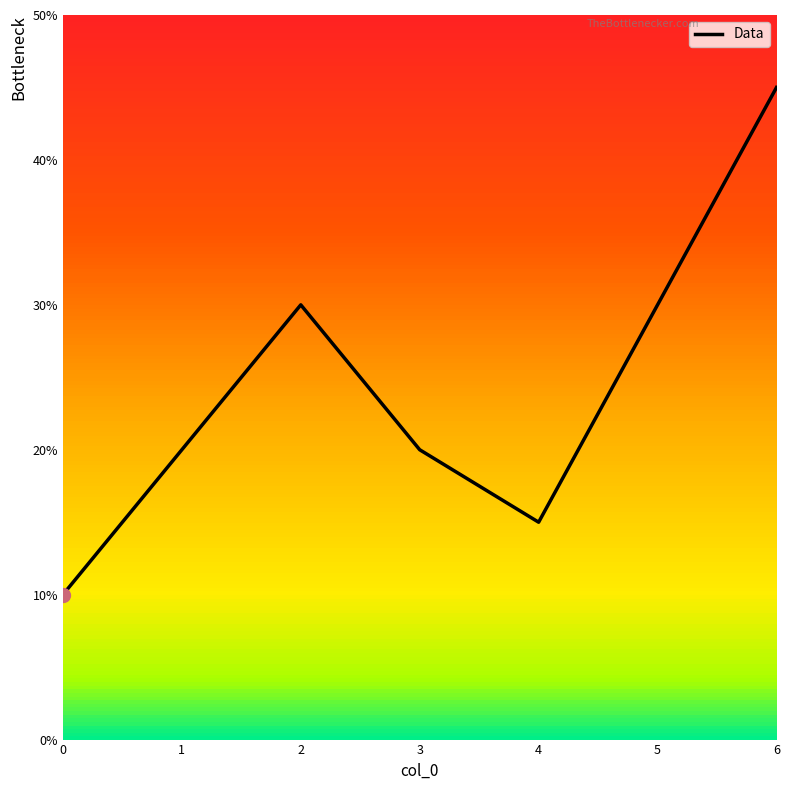

What is the change in value from 0 to 6?

+35